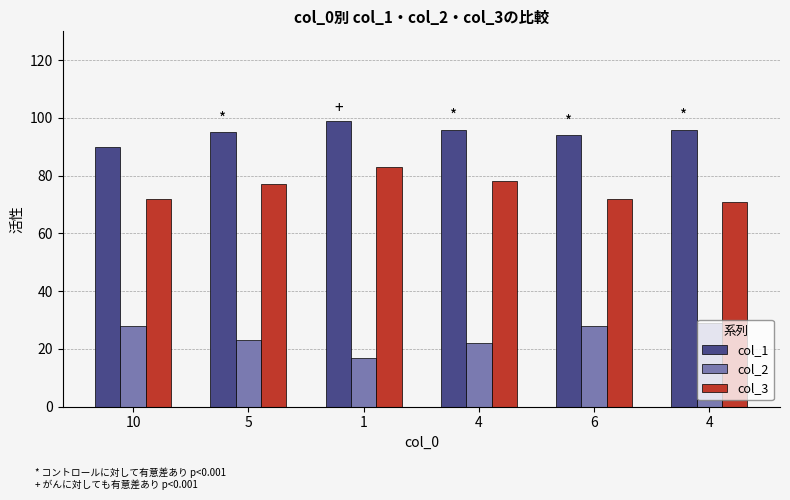

How many distinct data groups are displayed?

3